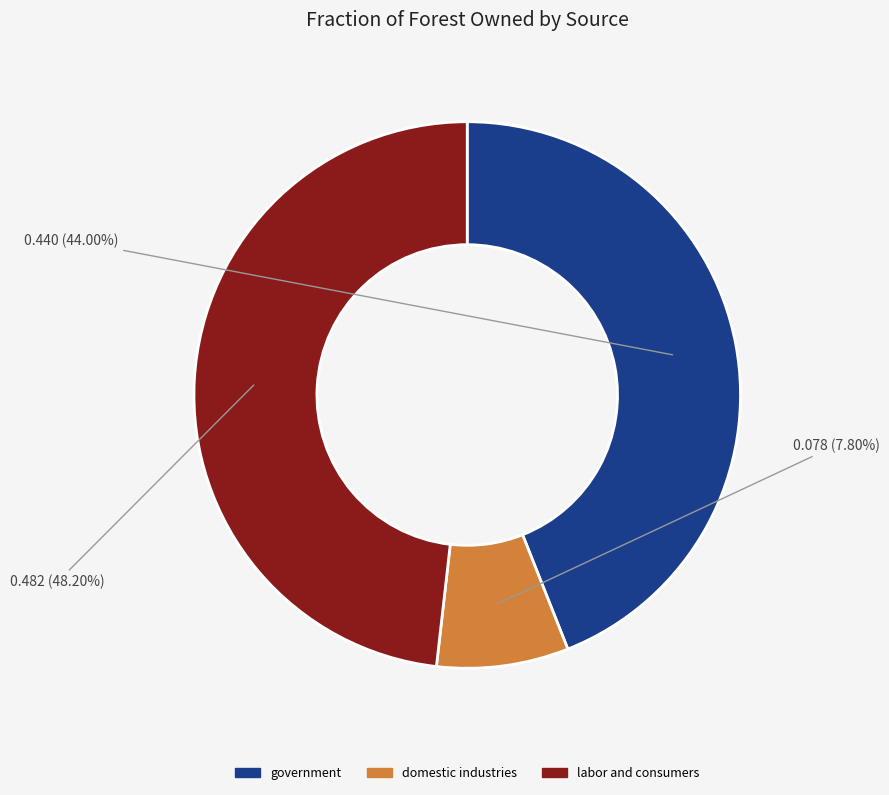

Which category has the biggest portion of the pie?

labor and consumers